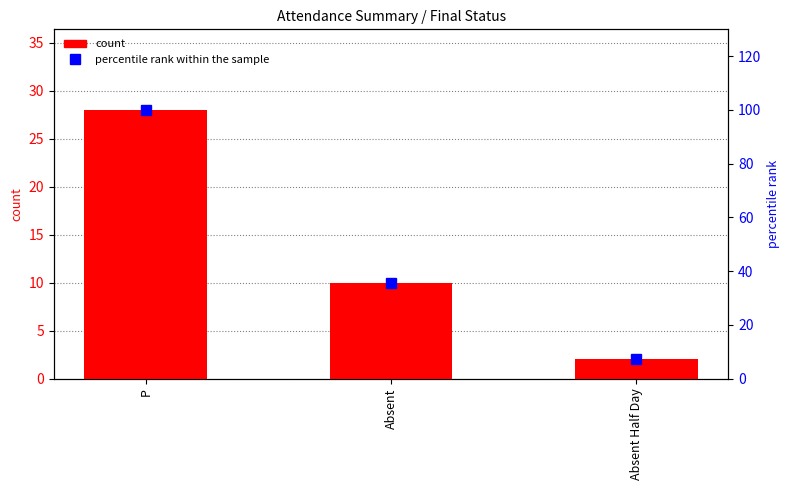

At which category is the sum across all series the highest?

P